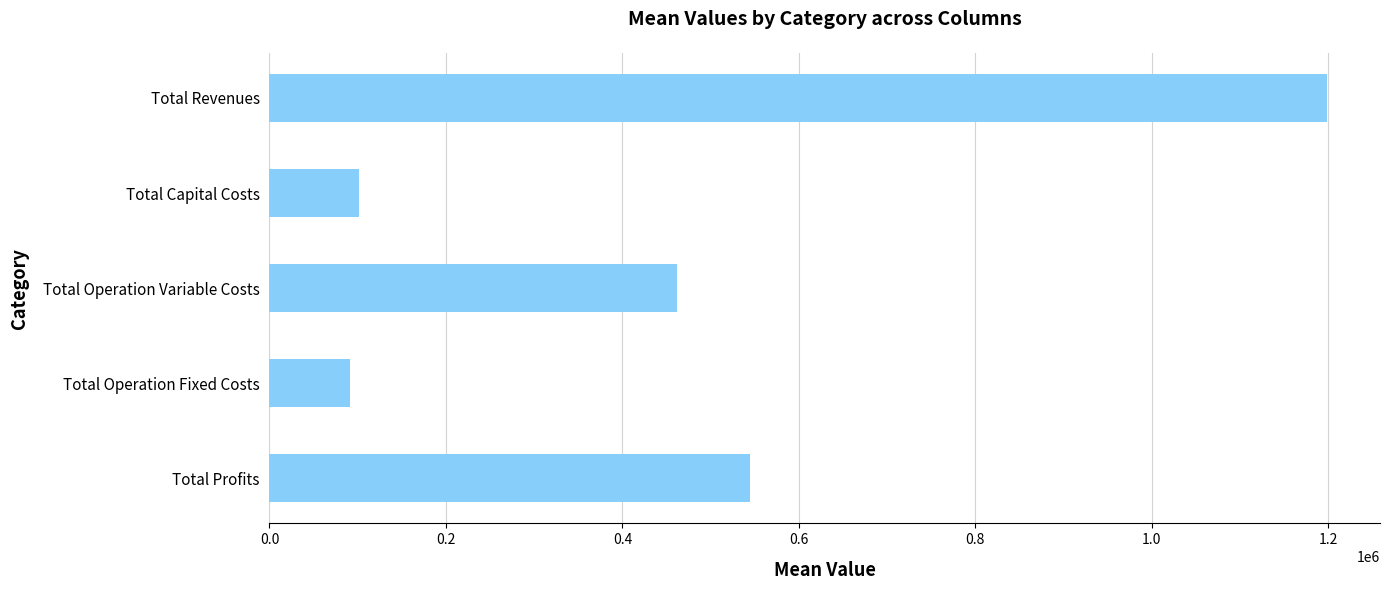

Rank the categories by value from highest to lowest.

Total Revenues, Total Profits, Total Operation Variable Costs, Total Capital Costs, Total Operation Fixed Costs